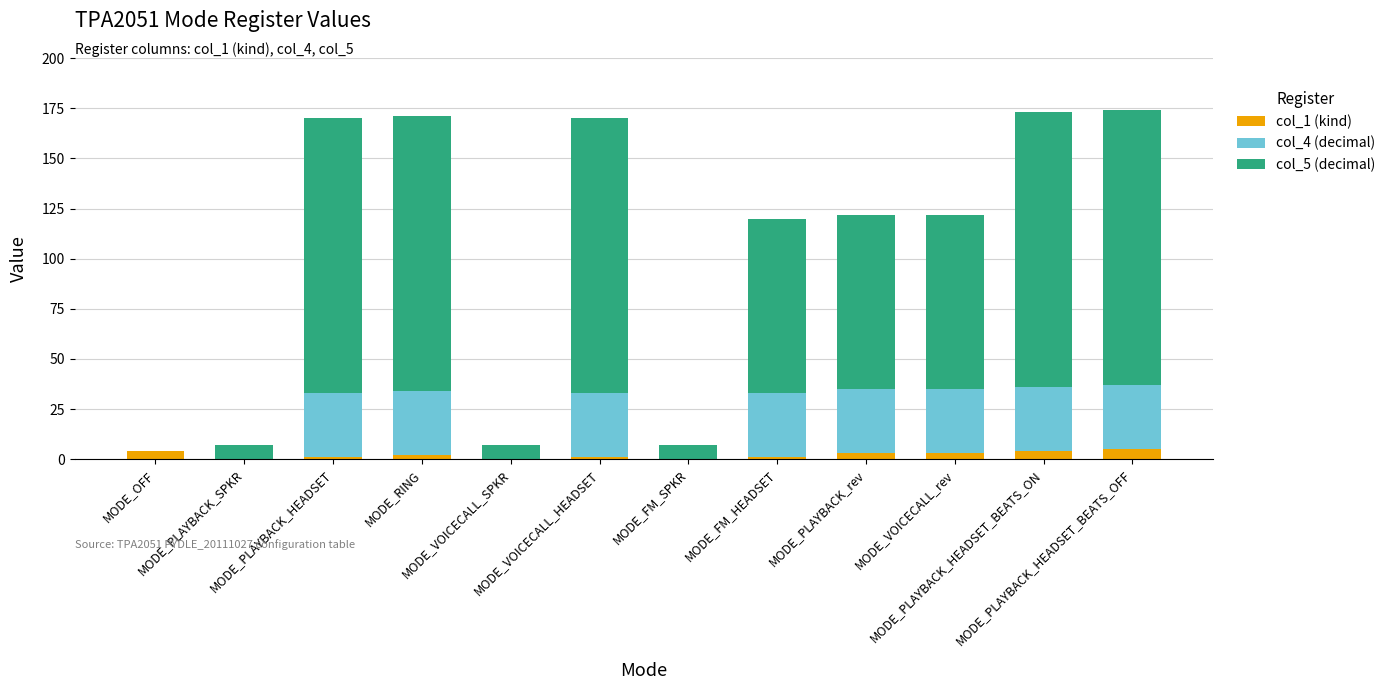

What is the label of the 5th bar from the right?

MODE_FM_HEADSET